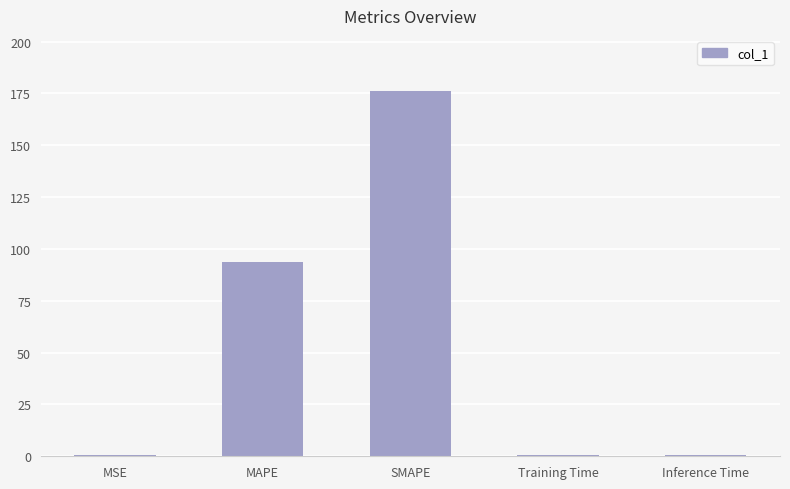

Between MAPE and Inference Time, which is larger?

MAPE